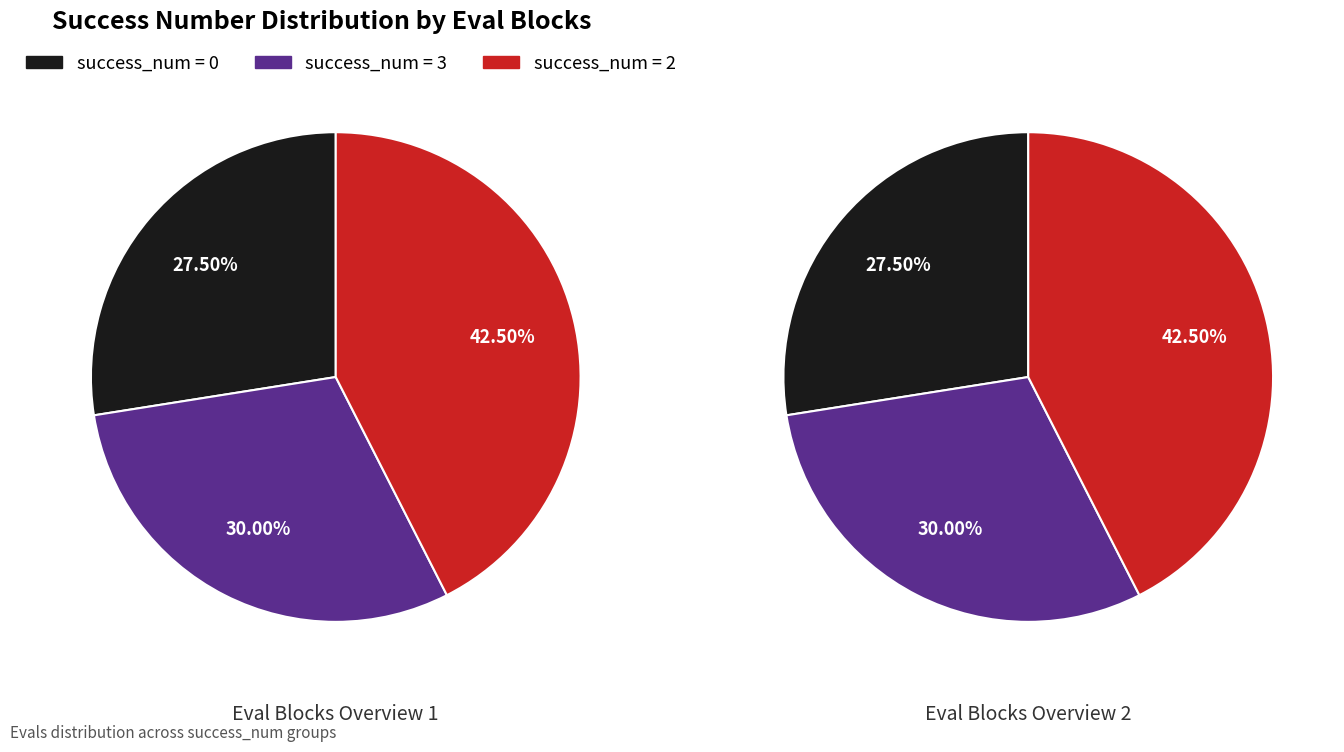

Is it true that 0 is 7% of the pie?

False